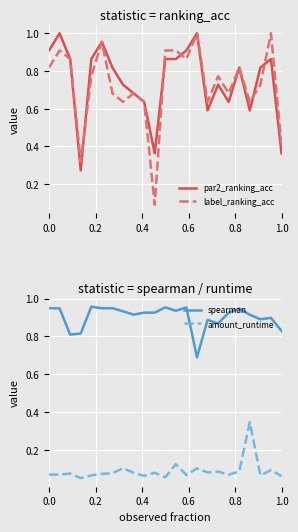

How many spearman values are between 0 and 1?

23